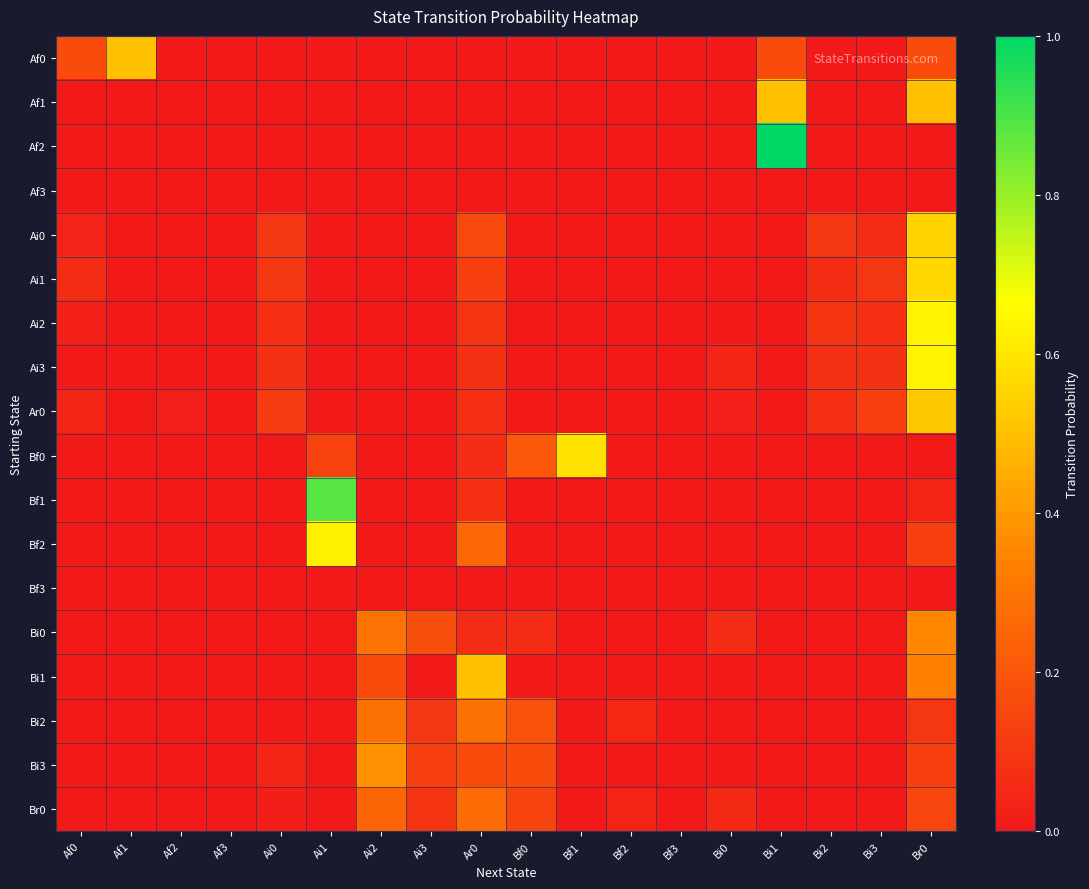

At which category does the chart reach its peak across all series?

Bi1